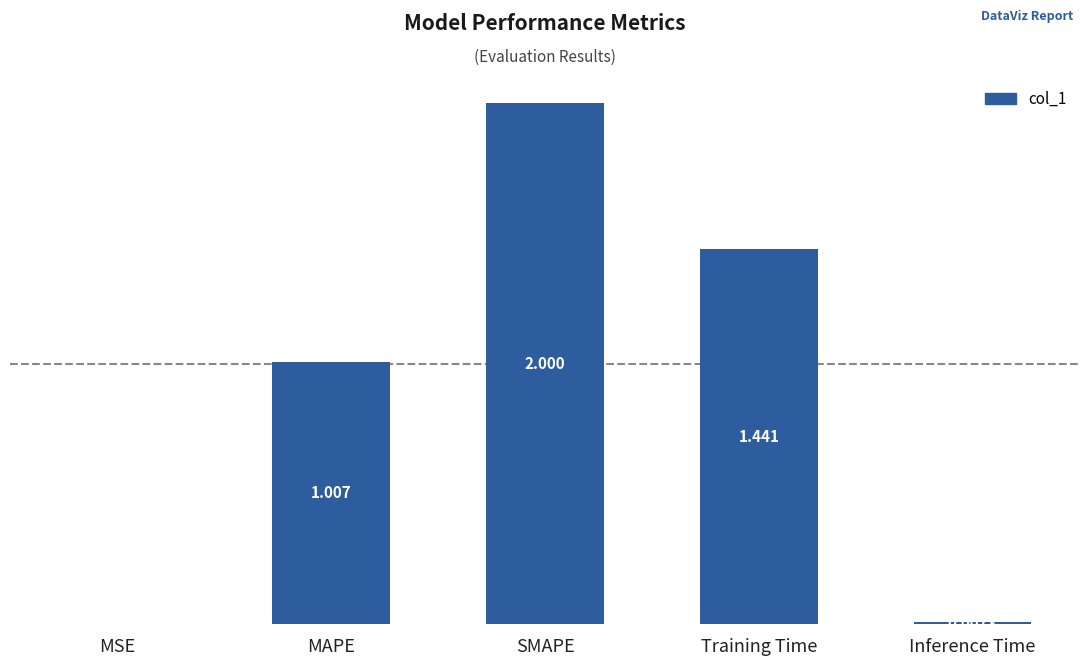

At which label is the value closest to 1?

MAPE